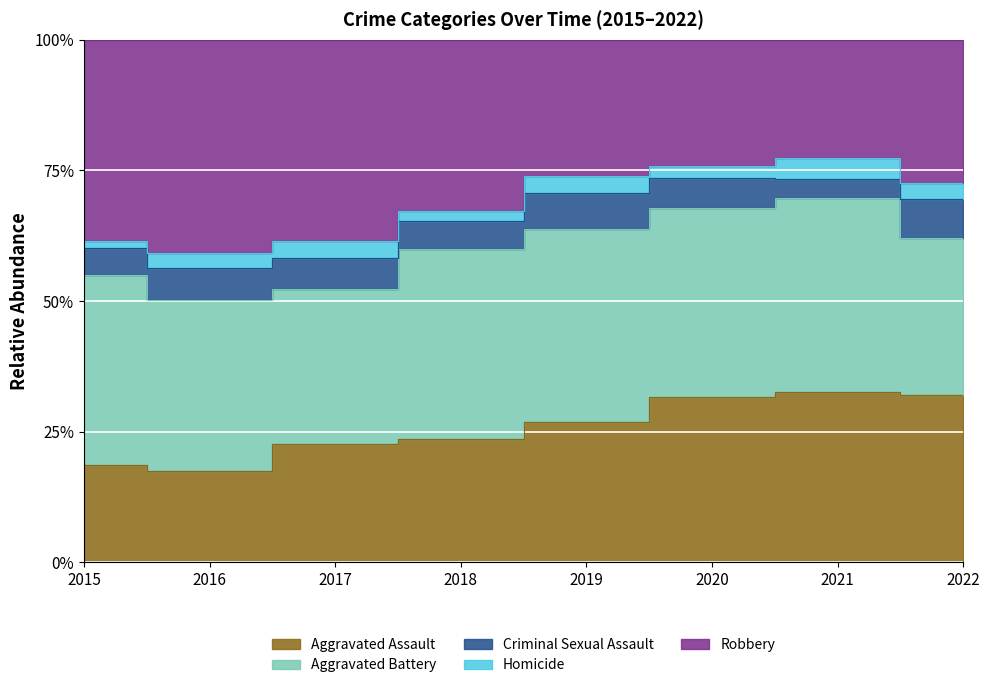

Rank the series by their maximum value, from highest to lowest.

Robbery, Aggravated Battery, Aggravated Assault, Criminal Sexual Assault, Homicide